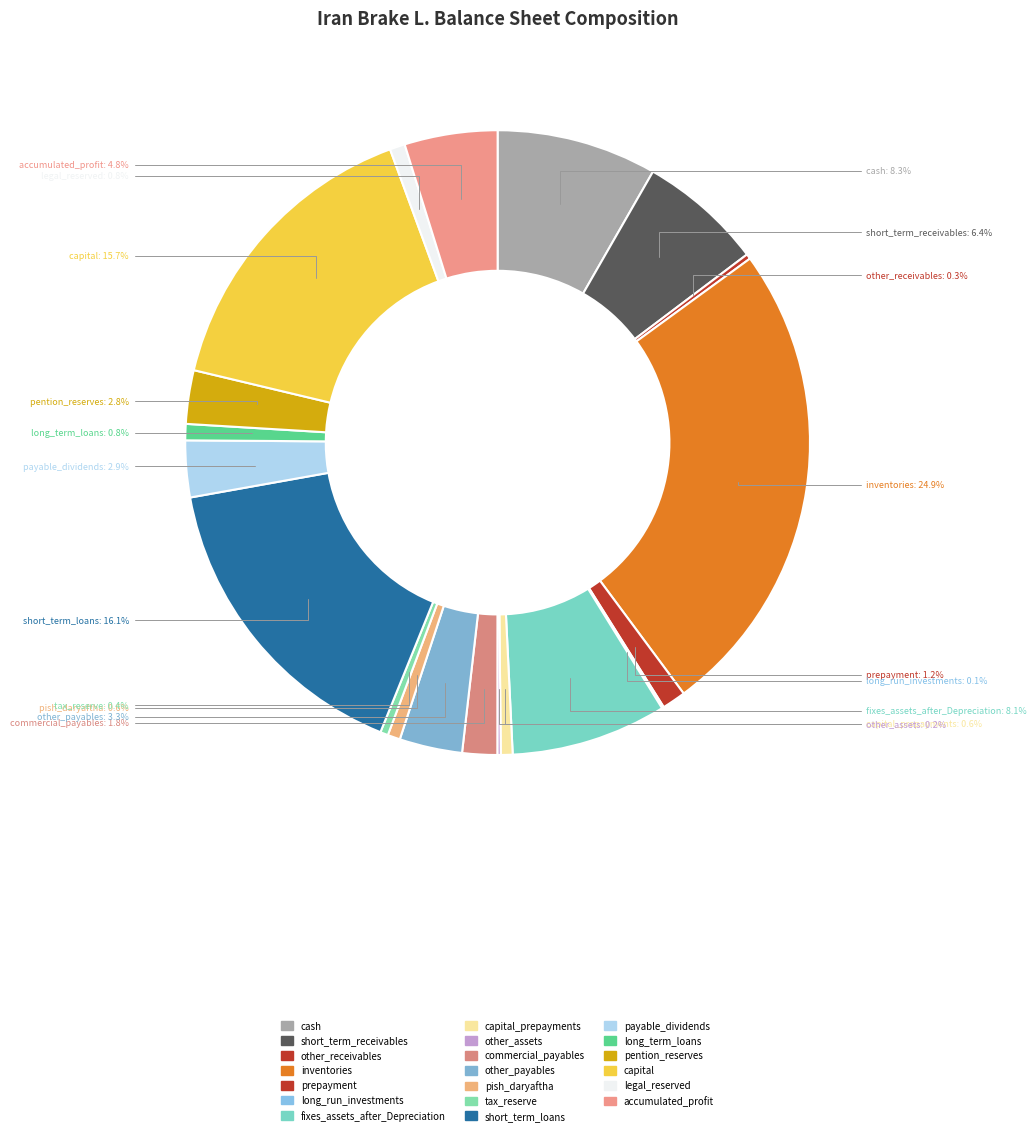

What is the largest slice in the pie chart?

inventories